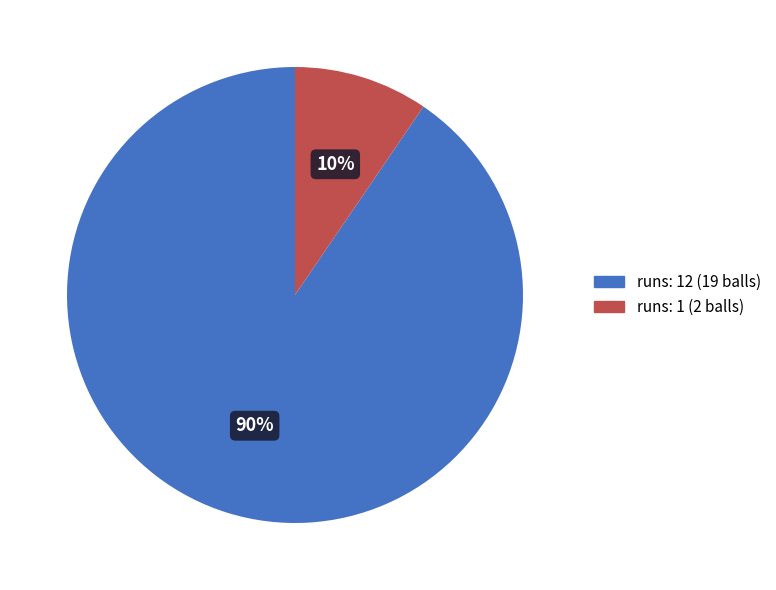

To the nearest percent, what percentage of the pie is runs: 12 (19 balls)?

90%